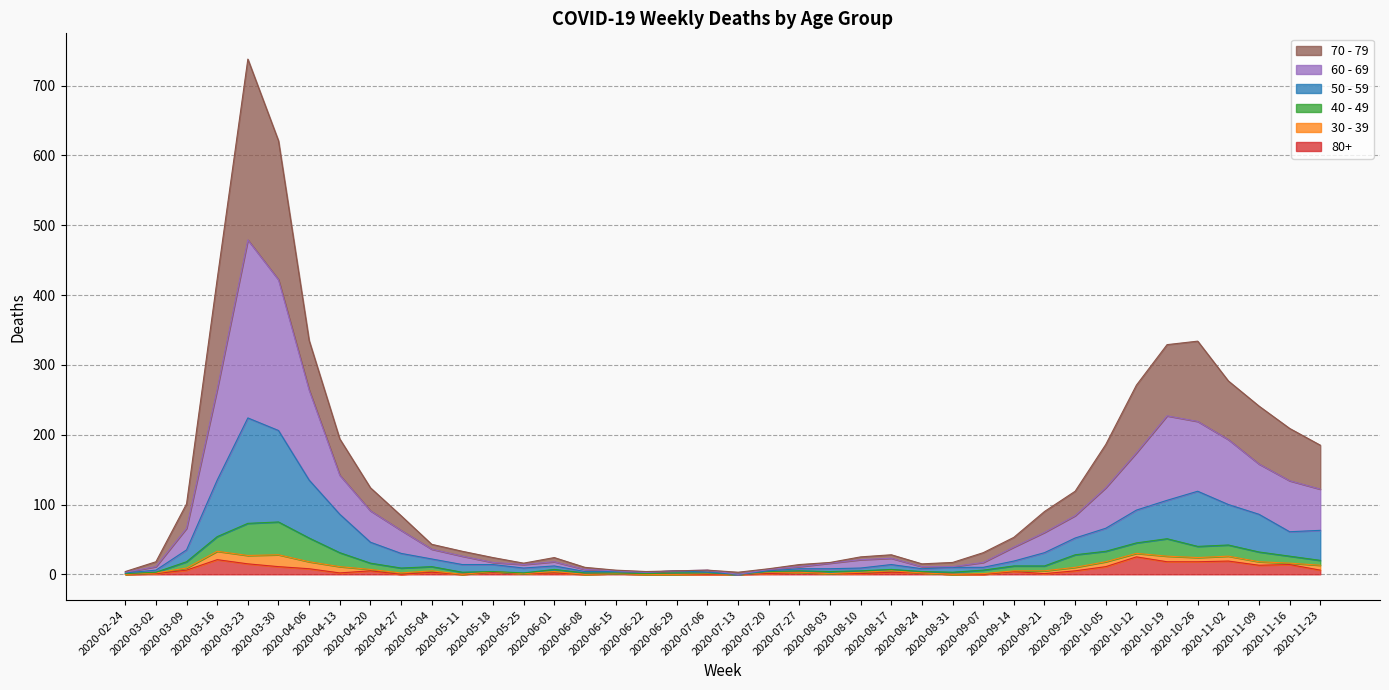

What position from the left is 2020-08-17?

26